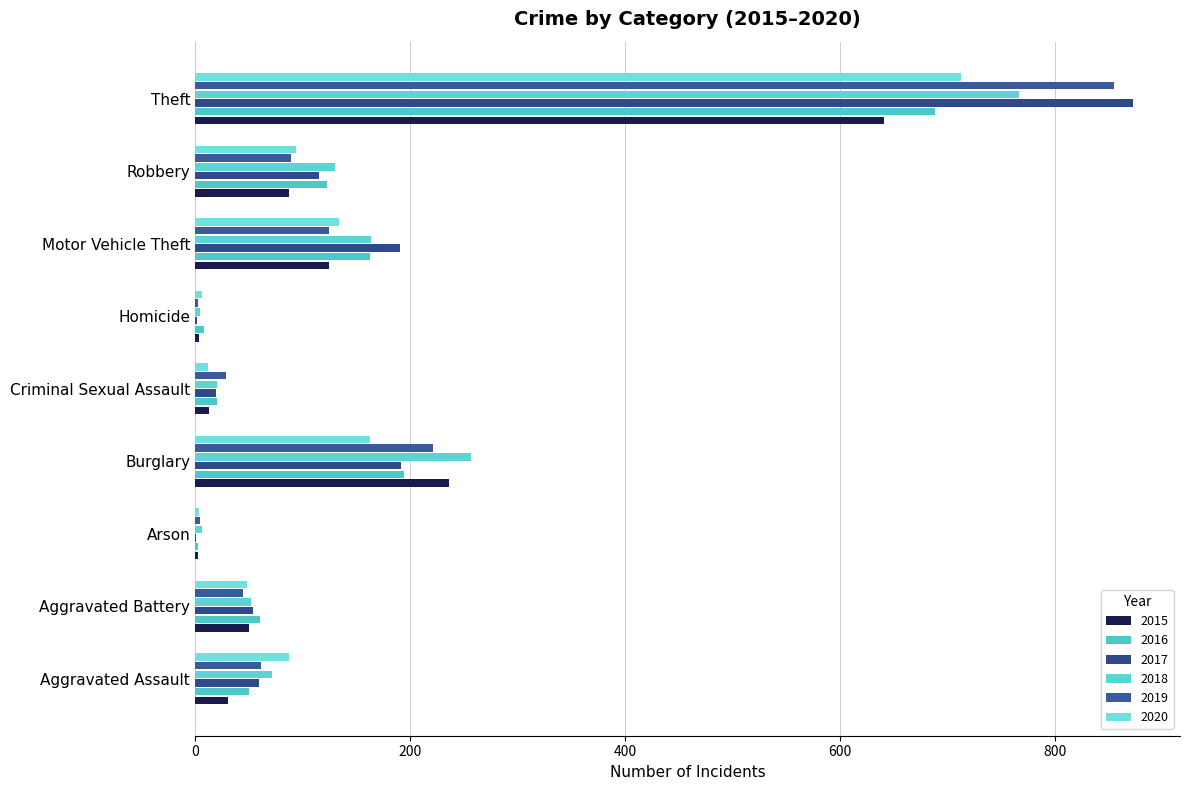

How many distinct data groups are displayed?

6